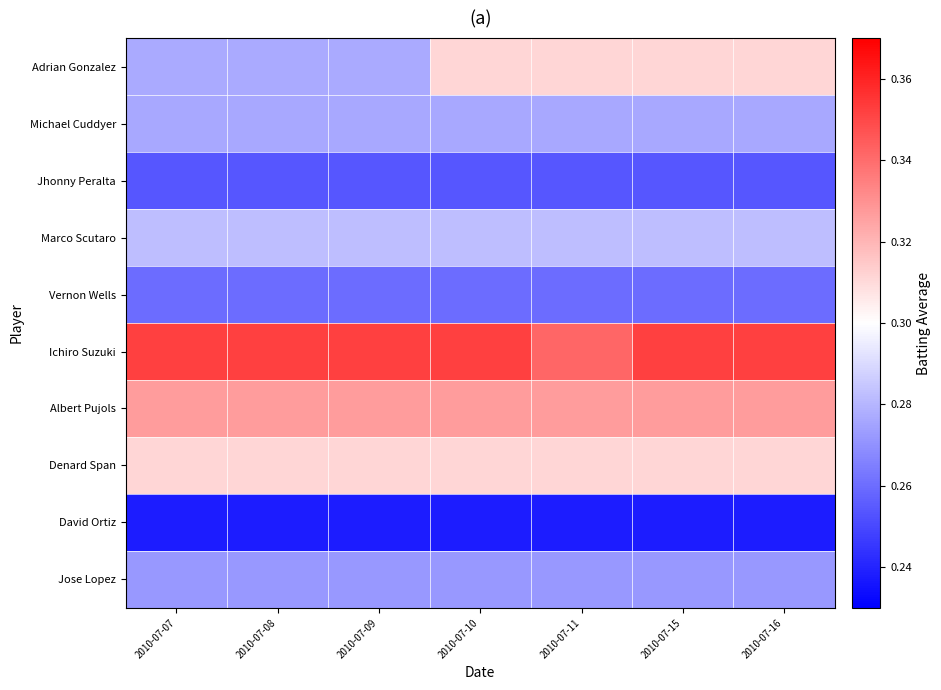

Rank the series at 2010-07-11 from lowest to highest value.

David Ortiz, Jhonny Peralta, Vernon Wells, Jose Lopez, Michael Cuddyer, Marco Scutaro, Adrian Gonzalez, Denard Span, Albert Pujols, Ichiro Suzuki